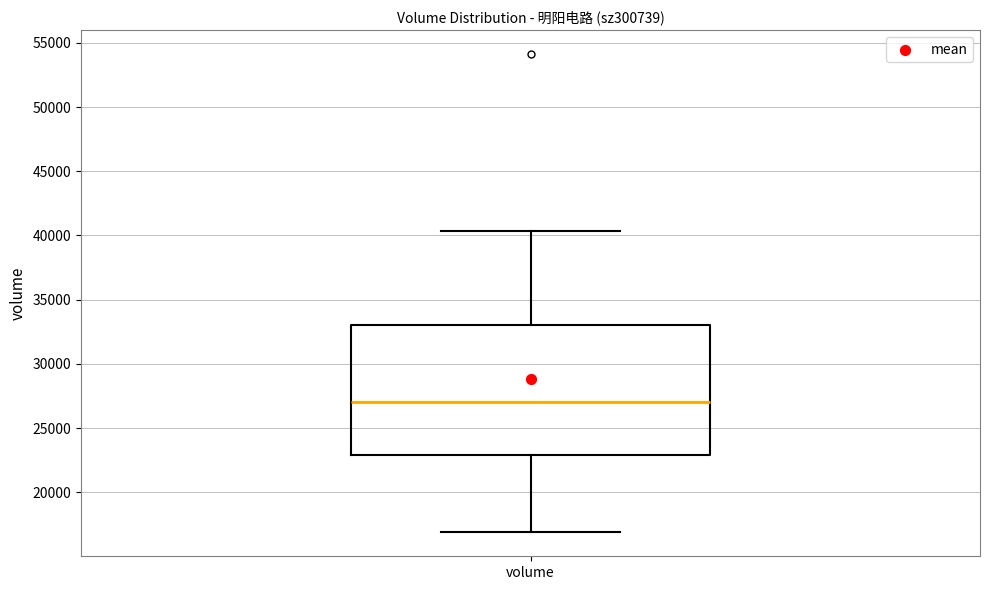

Where does the upper whisker of the box for volume end on the y-axis? The values are not printed on the chart, so give them approximately, as read against the axis.

40500